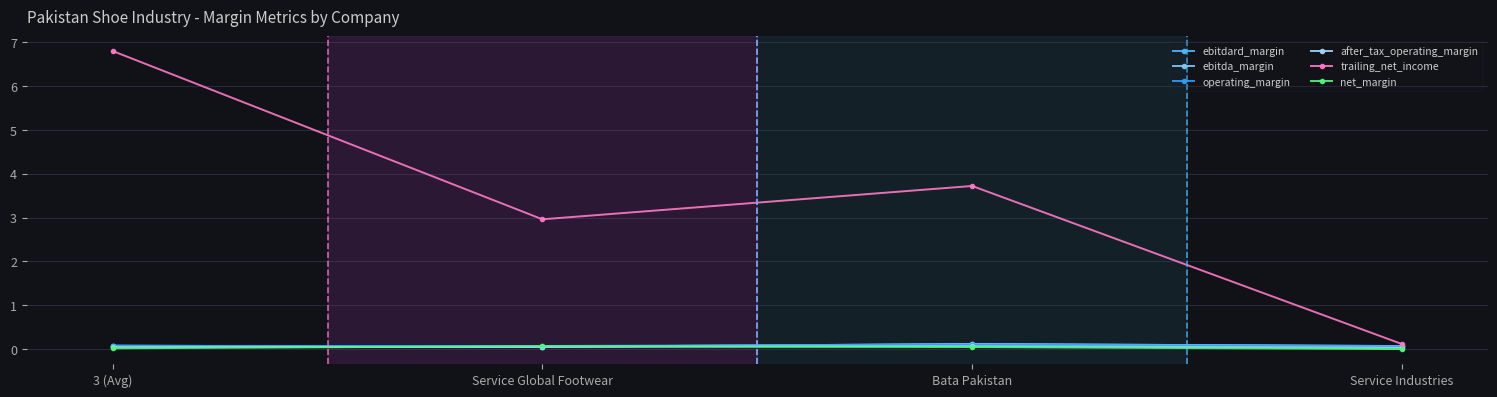

What is the sum of the trailing_net_income values at 3 (Avg) and Bata Pakistan?

10.5